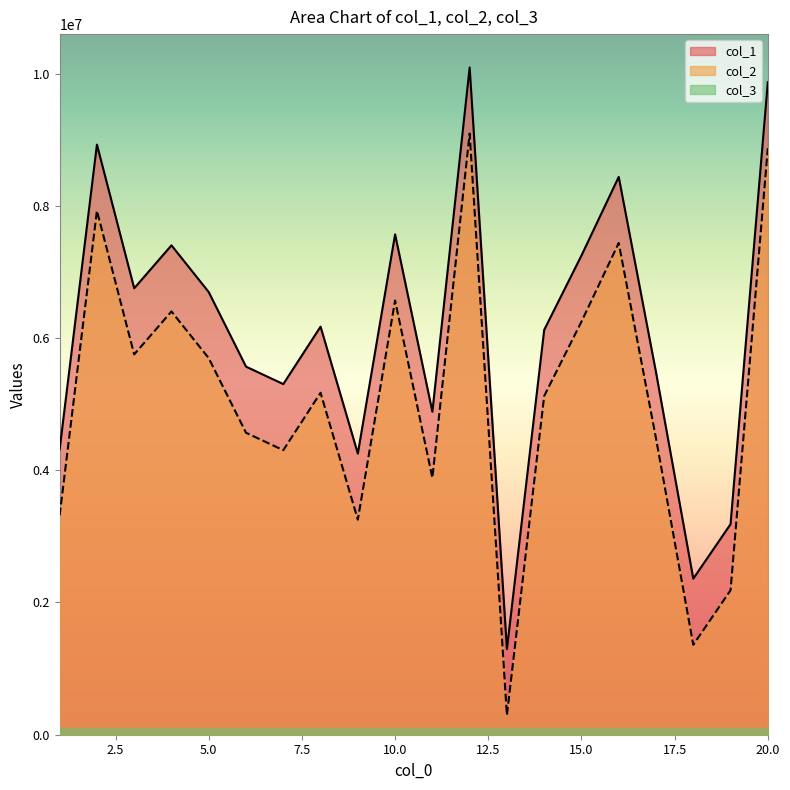

True or false: col_1 and col_2 cross at least once.

False